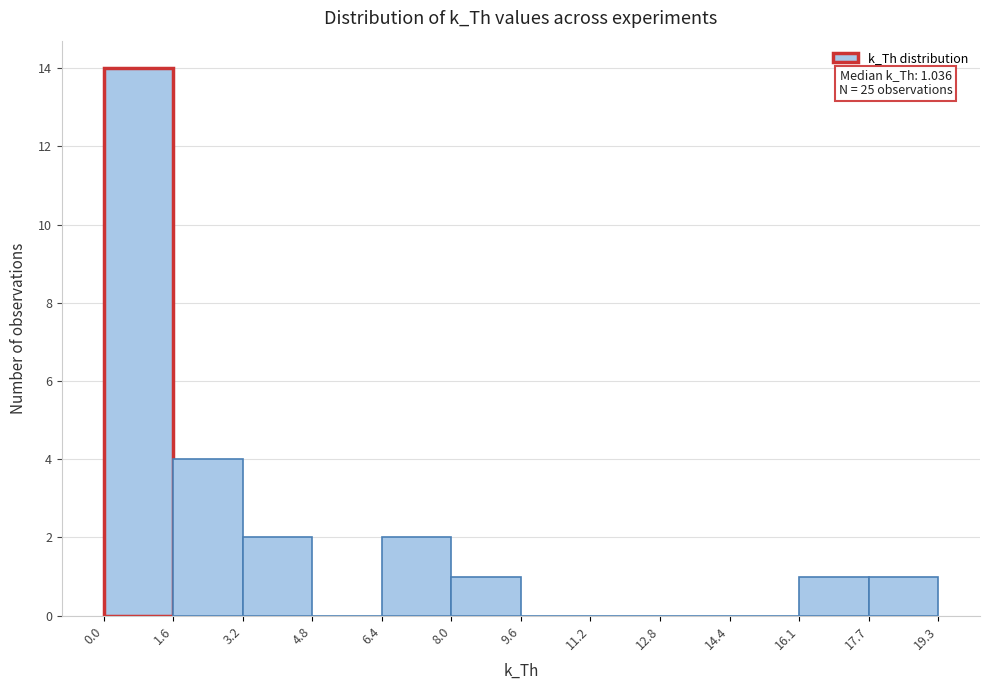

Which range on the x-axis has the tallest bar?

0.0 to 1.6